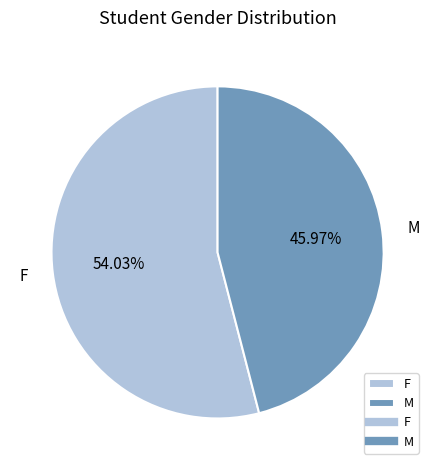

Count the number of slices in the pie.

2